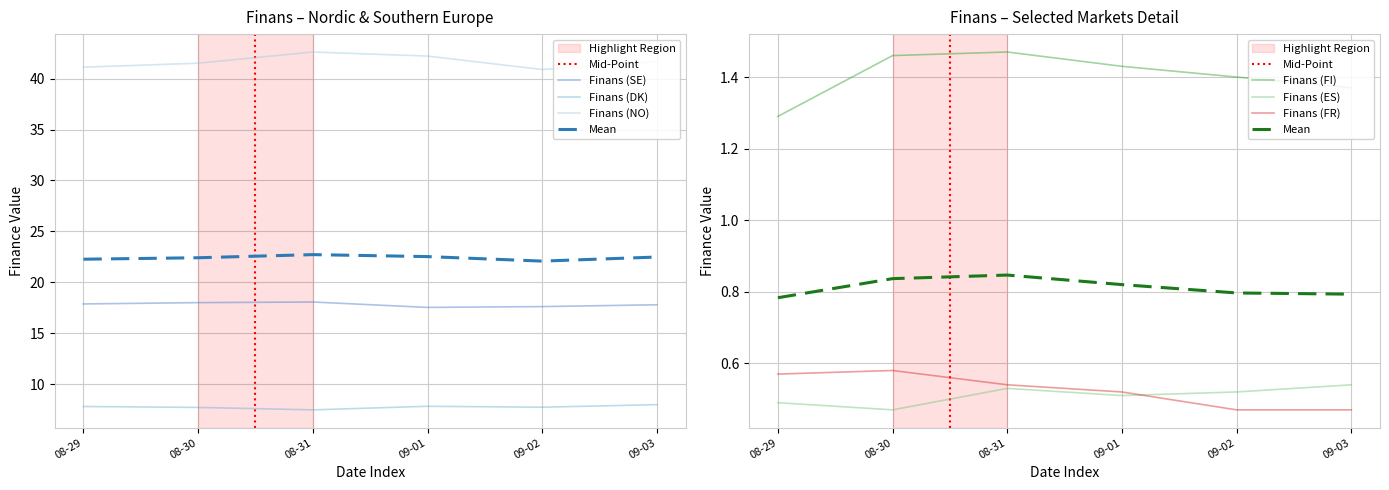

Rank the categories by Finans (DK) value from lowest to highest.

08-31, 08-30, 09-02, 08-29, 09-01, 09-03